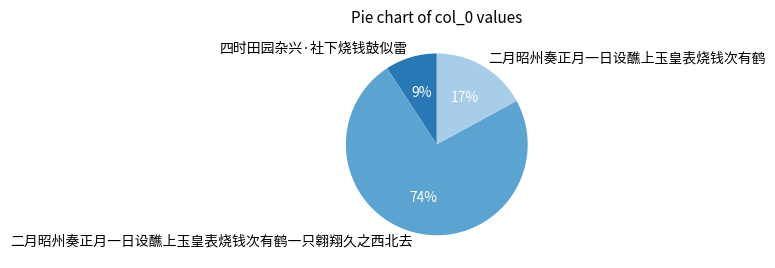

Count the number of slices in the pie.

3